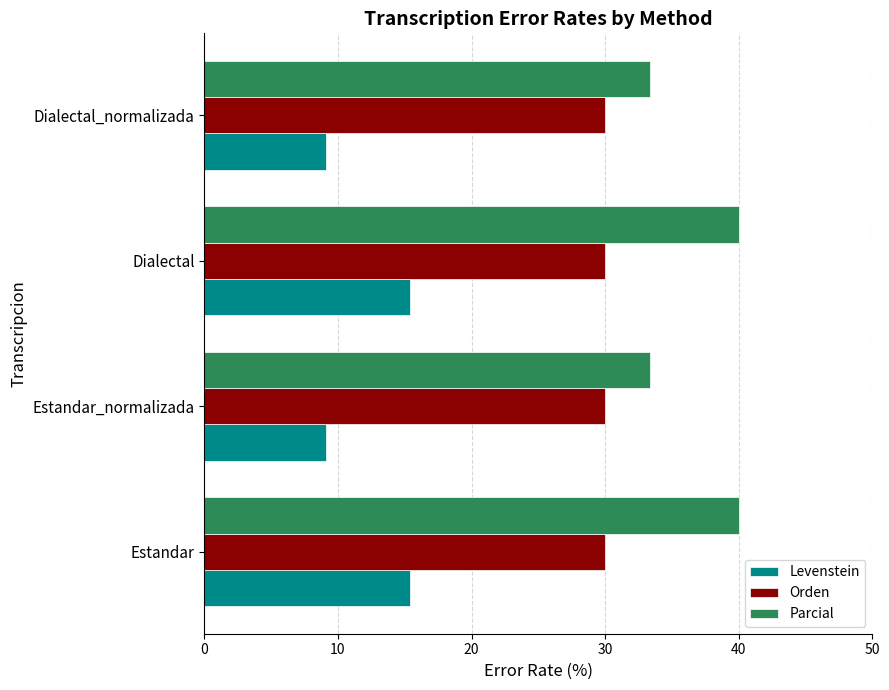

What is the approximate value of Orden at Estandar_normalizada?

30.0